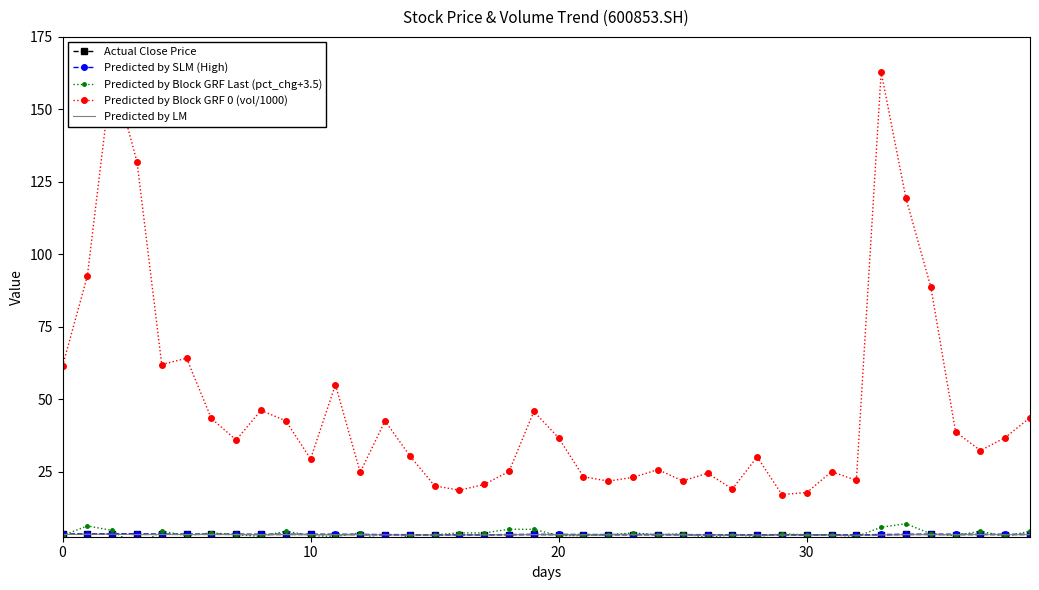

List the series in order of their peak value, highest first.

Predicted by Block GRF 0 (vol/1000), Predicted by Block GRF Last (pct_chg+3.5), Predicted by SLM (High), Actual Close Price, Predicted by LM